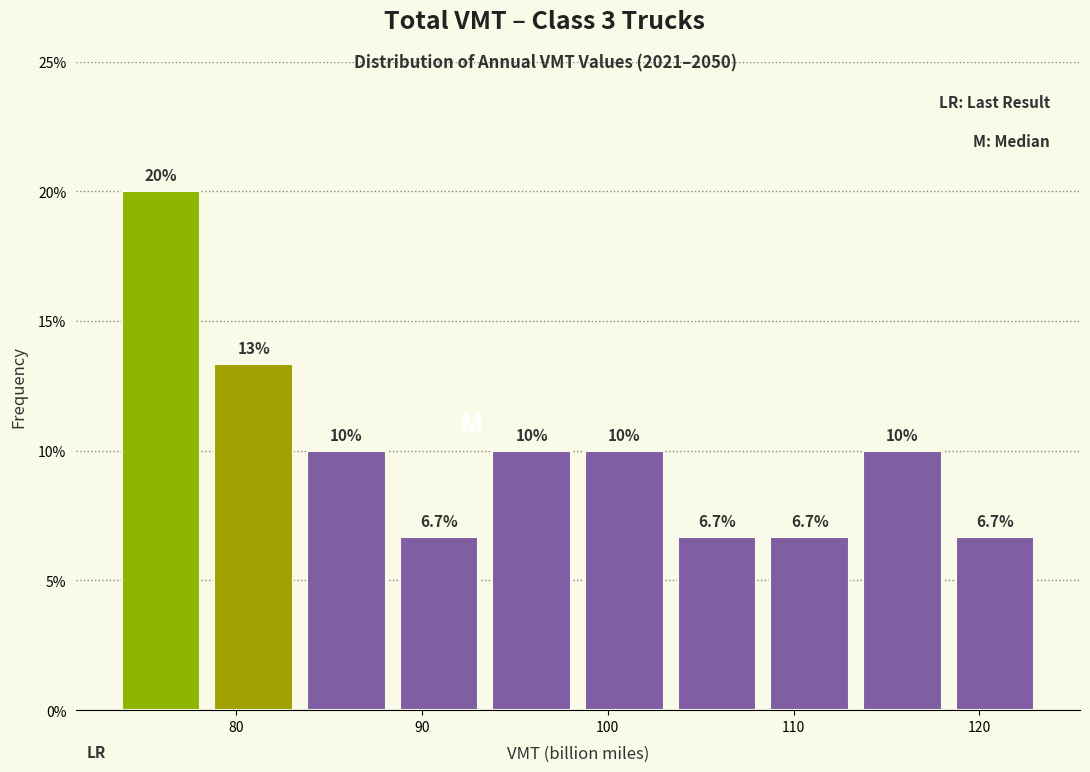

Over which range of the x-axis is the bar tallest?

73 to 78